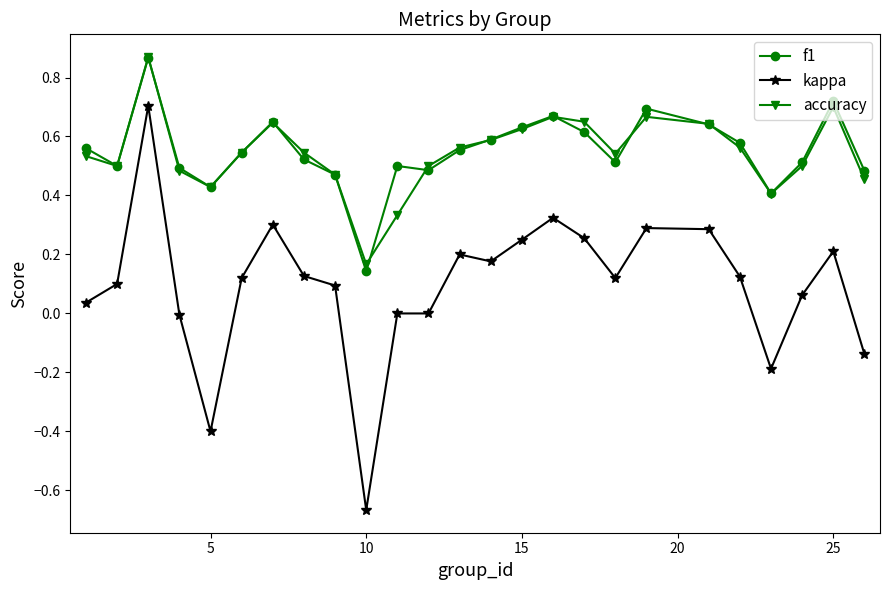

Which series has the widest spread of values?

kappa